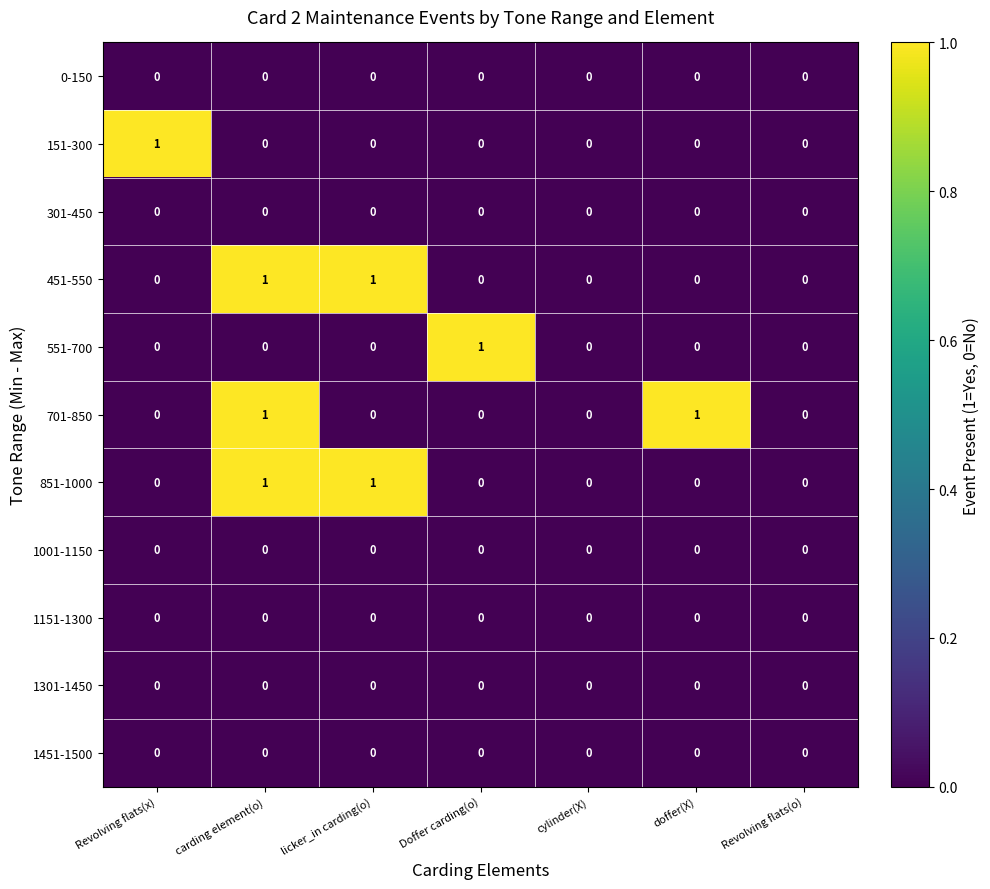

At which category is the sum across all series the highest?

carding element(o)